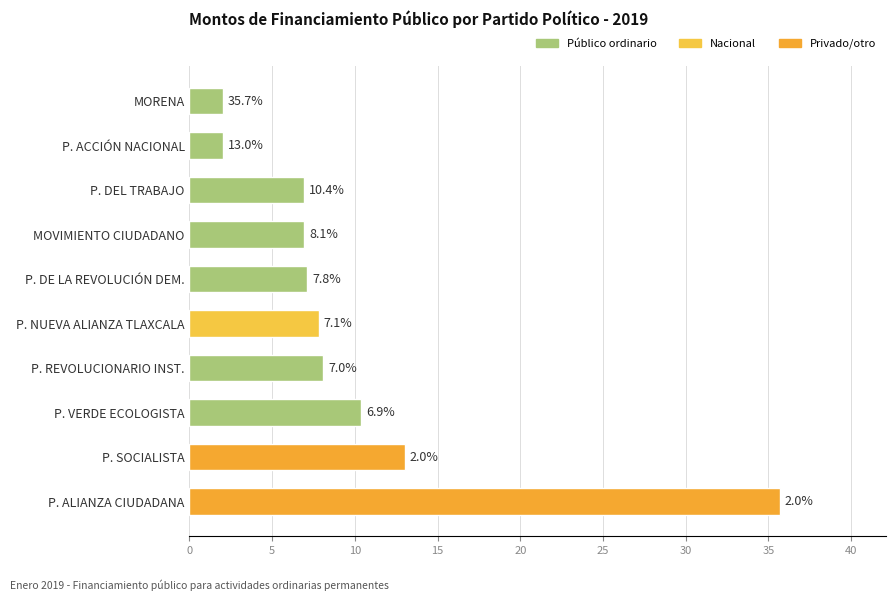

Reading top to bottom, extract all data points from this chart.

2.0	2.0	6.9	7.0	7.1	7.8	8.1	10.4	13.0	35.7